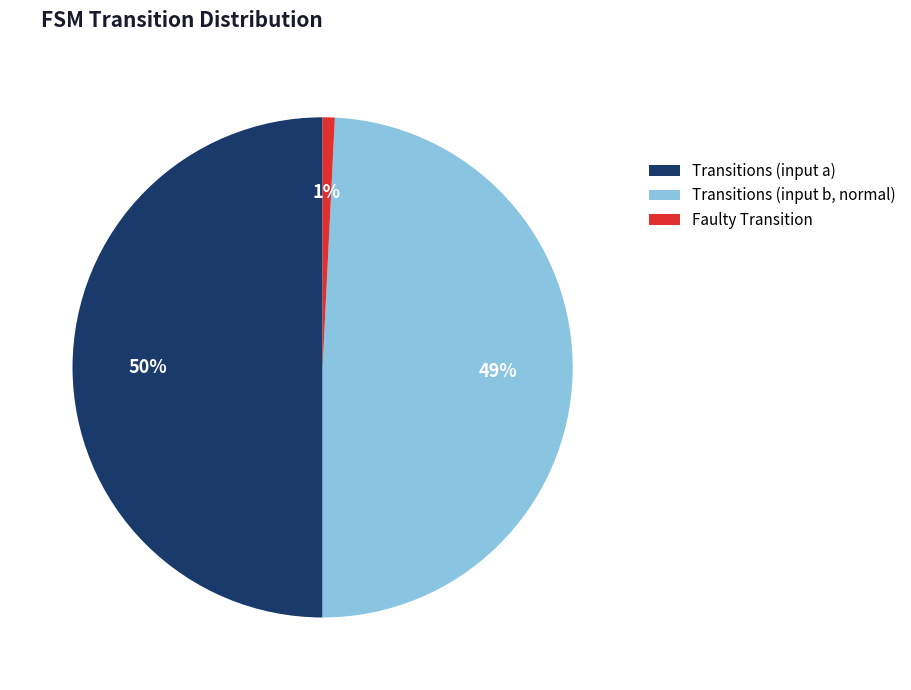

Which has a higher value, Faulty Transition or Transitions (input a)?

Transitions (input a)